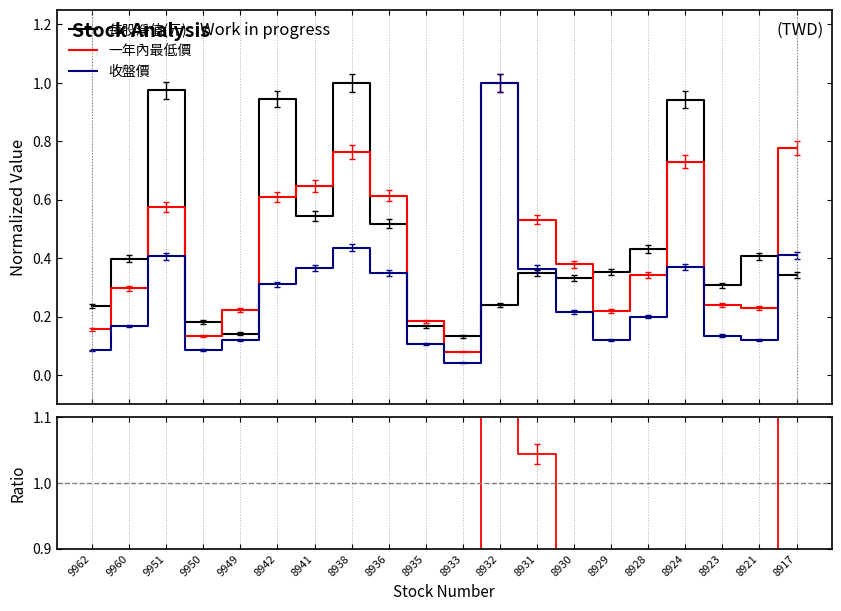

How many interior local peaks does the 每股淨值(元) series have?

6